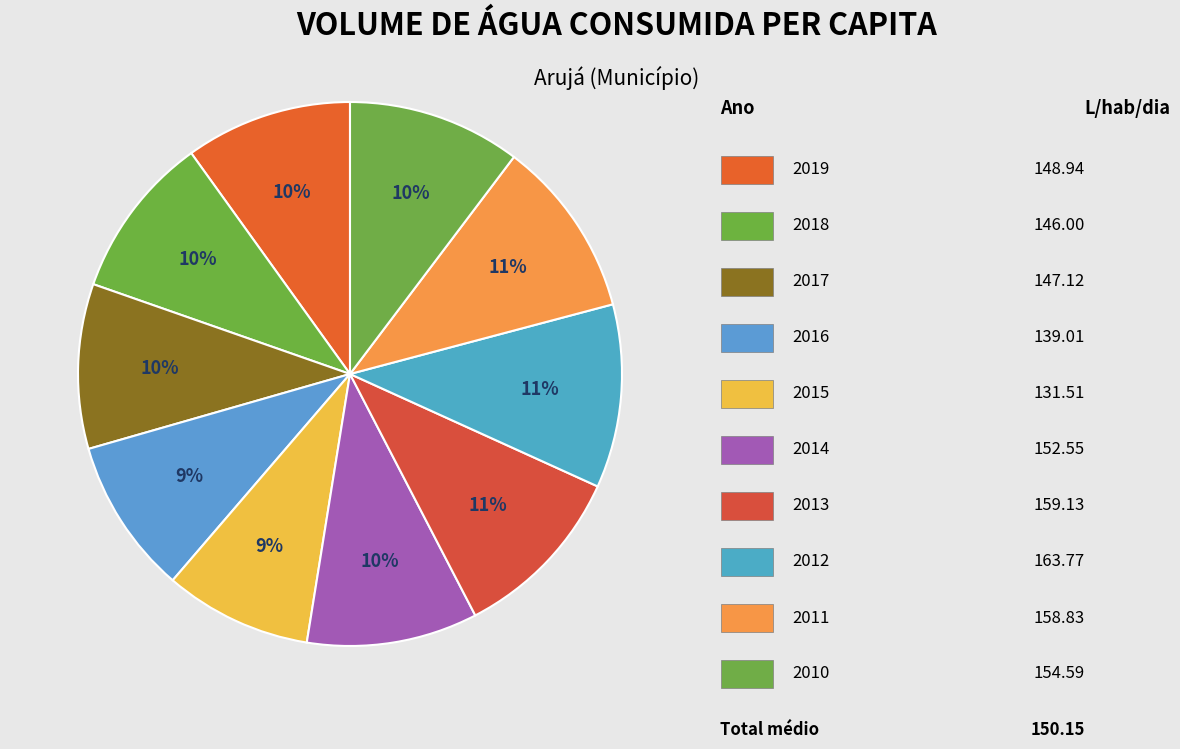

How many segments does this pie chart have?

10